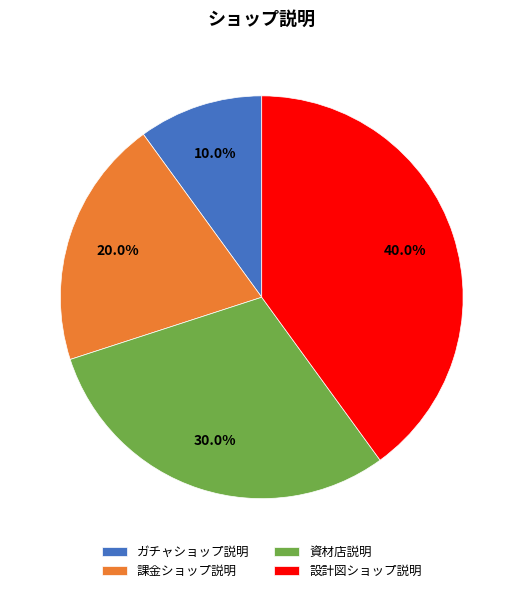

To the nearest percent, what percentage of the pie is 設計図ショップ説明?

40%